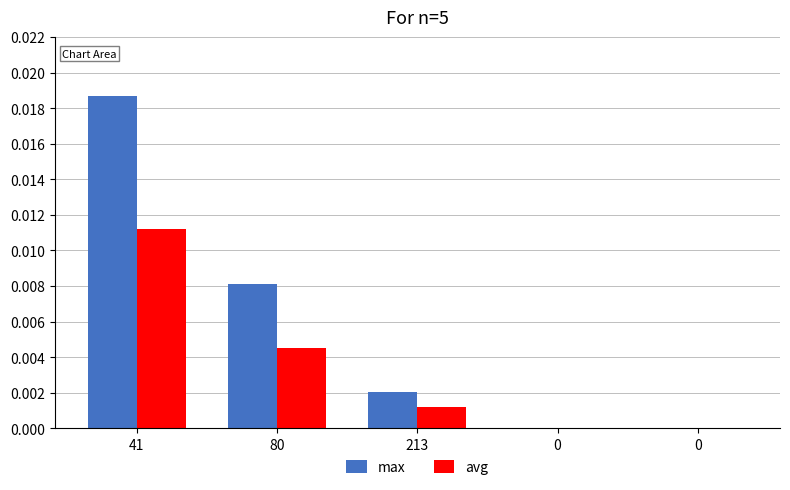

The max series shows 0.0 at 0. True or false?

True